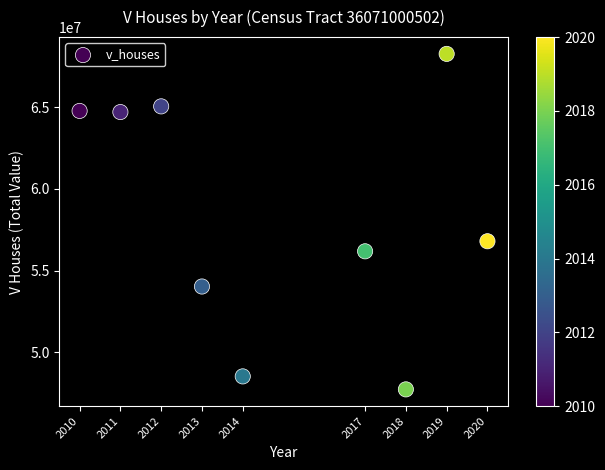

What Y value in the scatter plot is closest to 57991500?

56791000